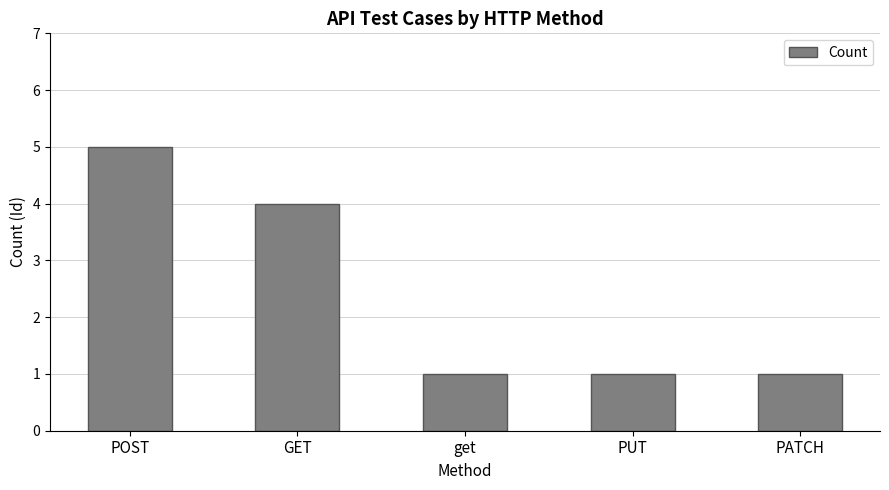

Reading left to right, transcribe all the data shown in this chart.

5	4	1	1	1